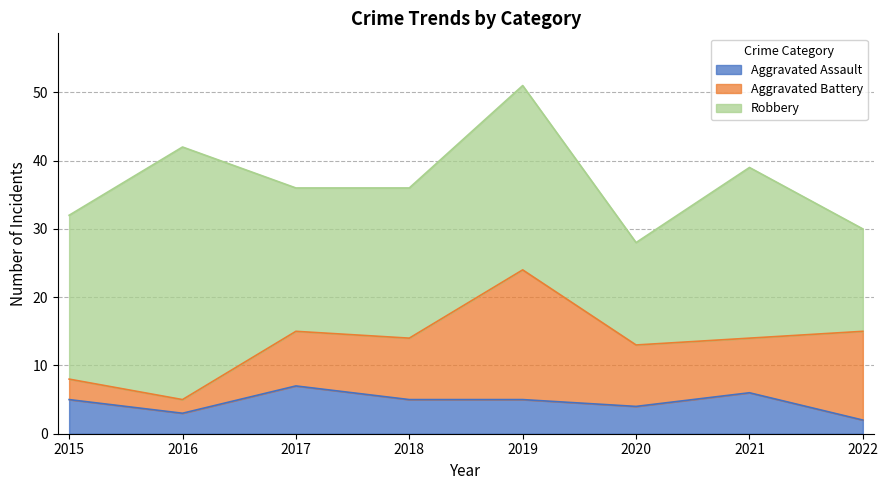

What is the minimum value shown in the chart?

2